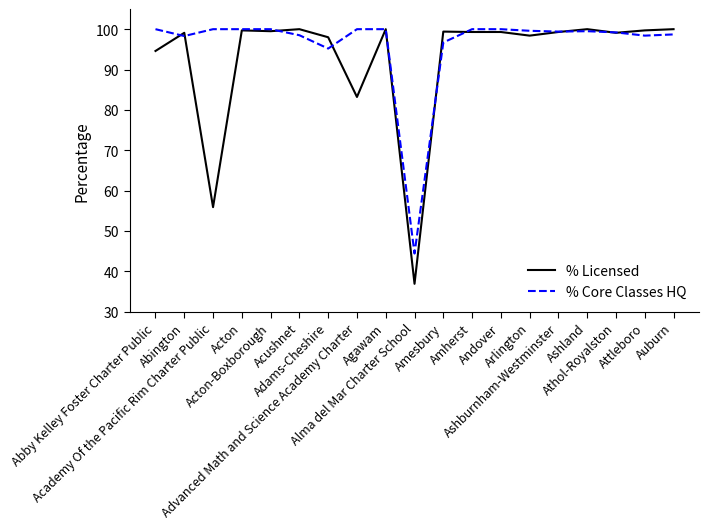

At which label does % Core Classes HQ first exceed 99?

Abby Kelley Foster Charter Public